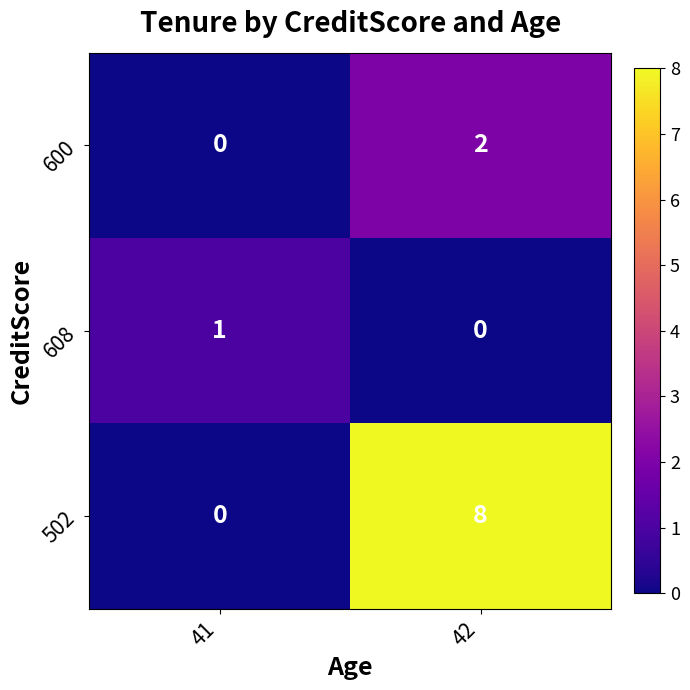

What is the total value across all series at 41?

1